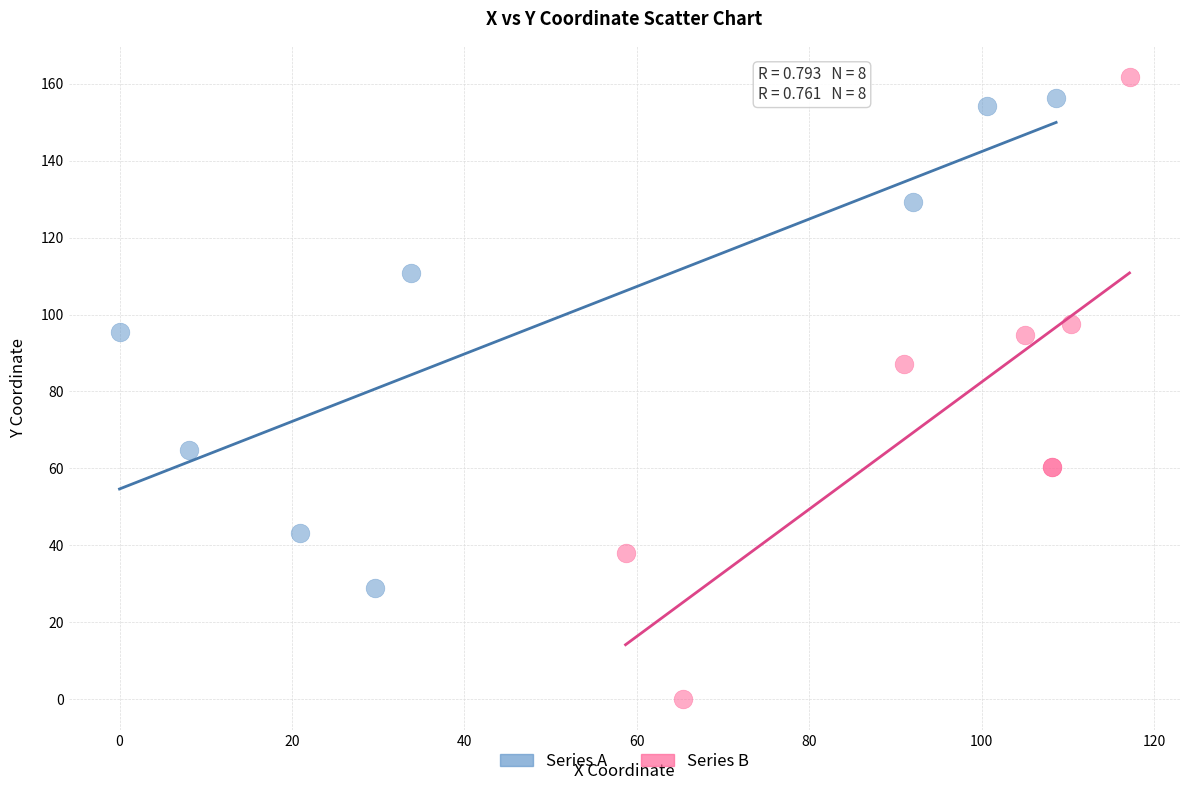

Which series reaches the minimum Y coordinate?

Series B